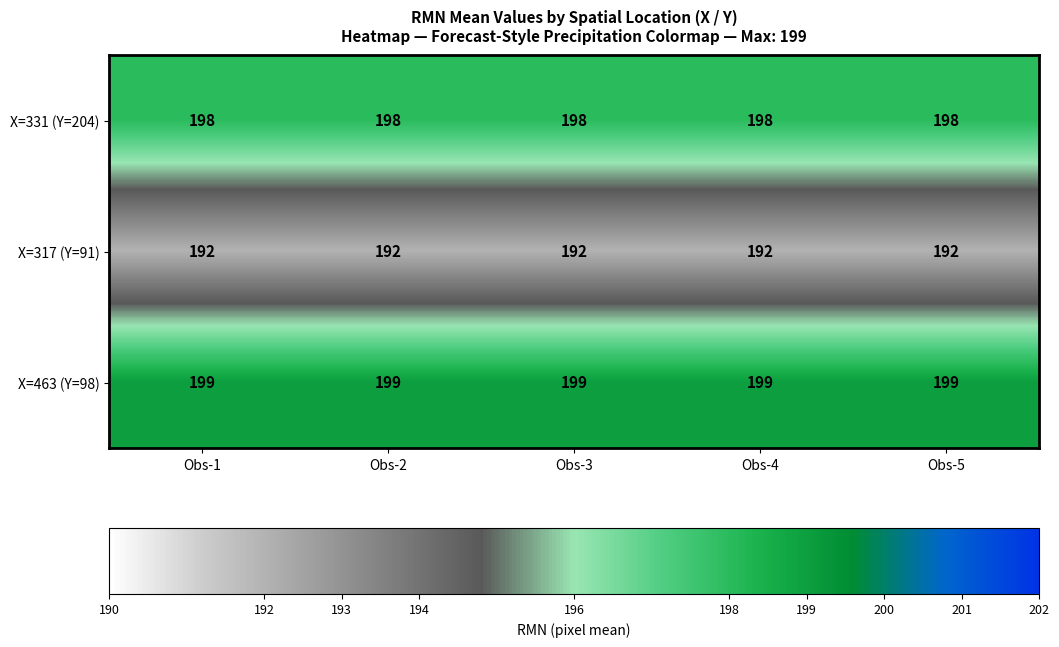

The X=317 (Y=91) series shows 192 at Obs-3. True or false?

True